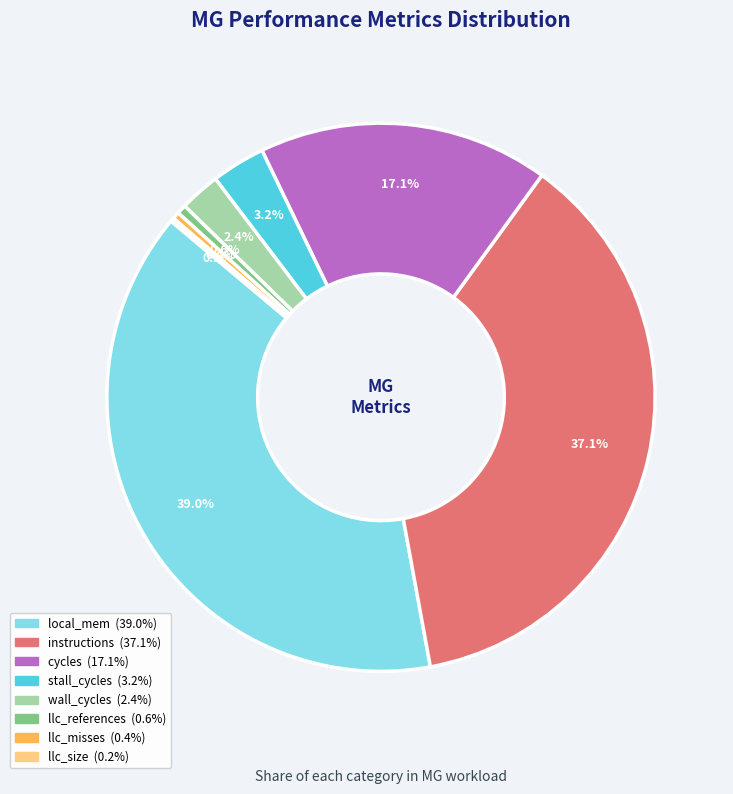

Is there a majority slice in this chart?

No